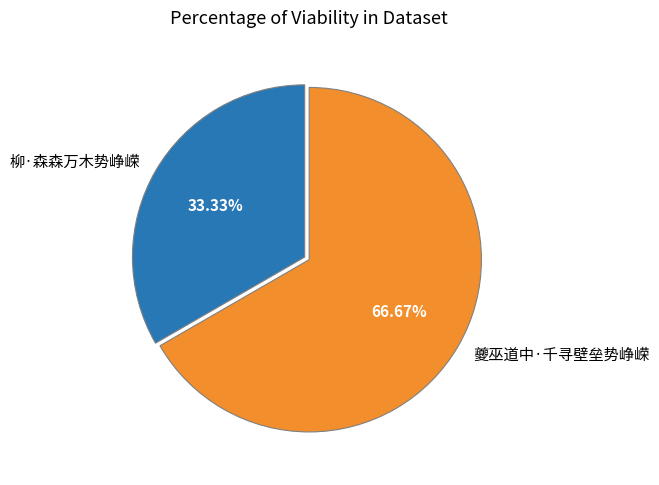

Approximately how many times larger is the value at 柳·森森万木势峥嵘 compared to 夔巫道中·千寻壁垒势峥嵘?

0.5